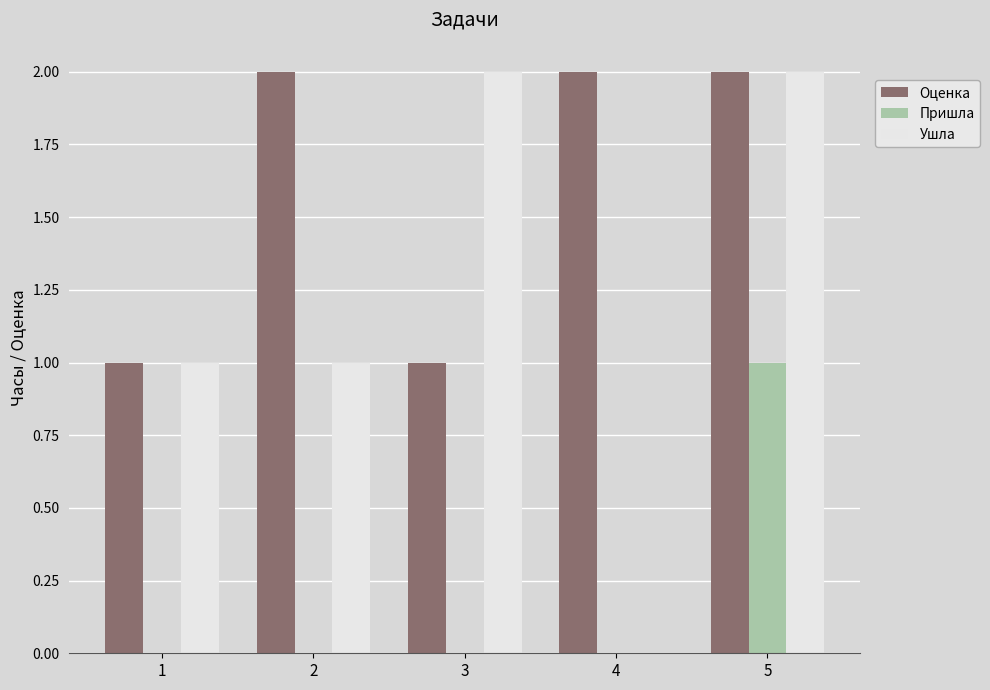

Is it true that Пришла equals -1 at 1?

False